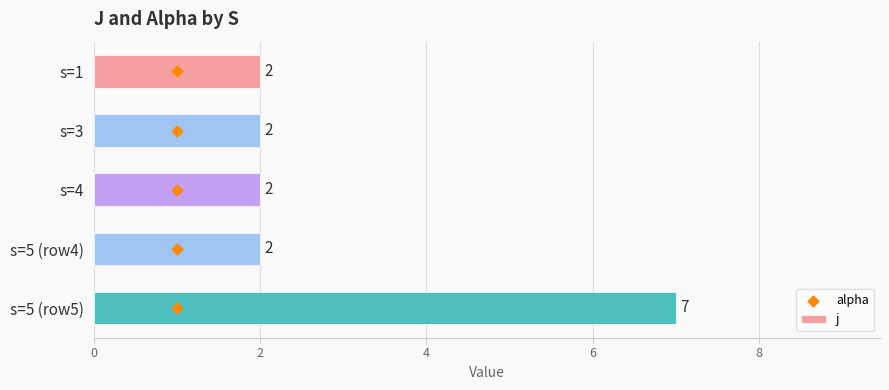

What is the sum of all j values?

15